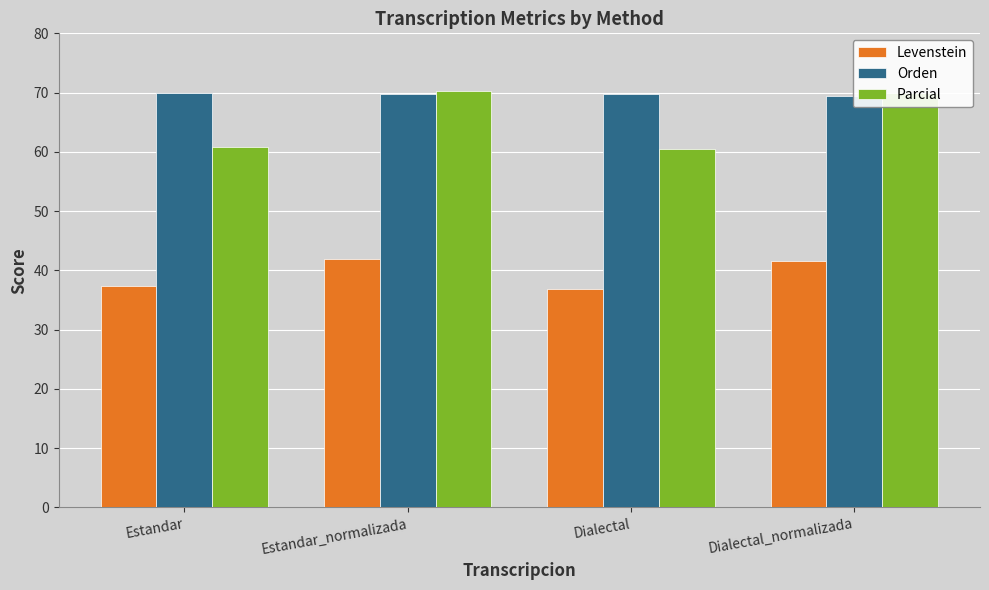

What are all the series names shown in the legend?

Levenstein, Orden, Parcial